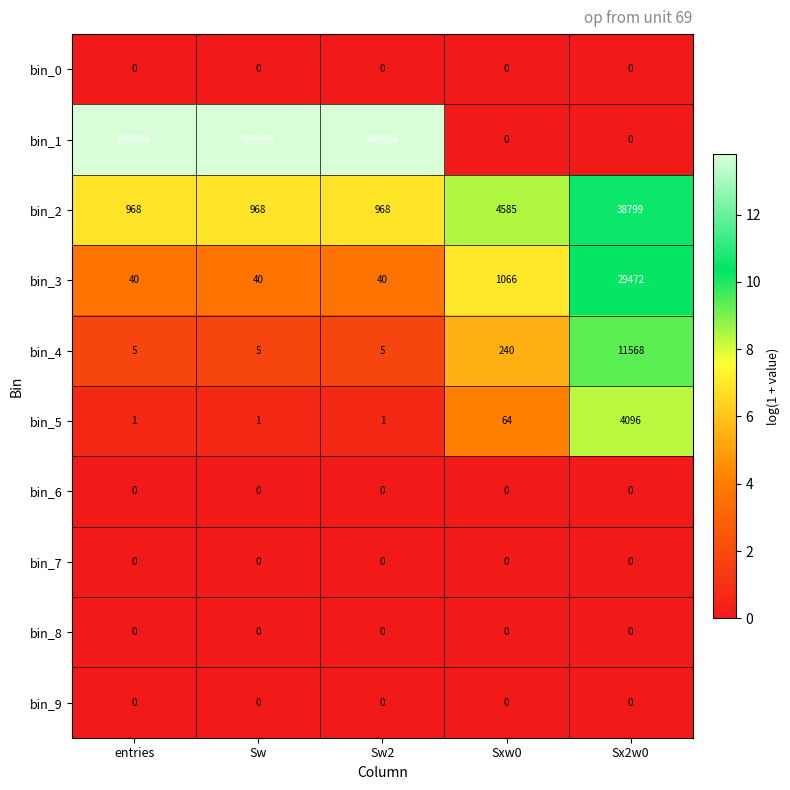

What is the lowest value of the bin_3 series?

40